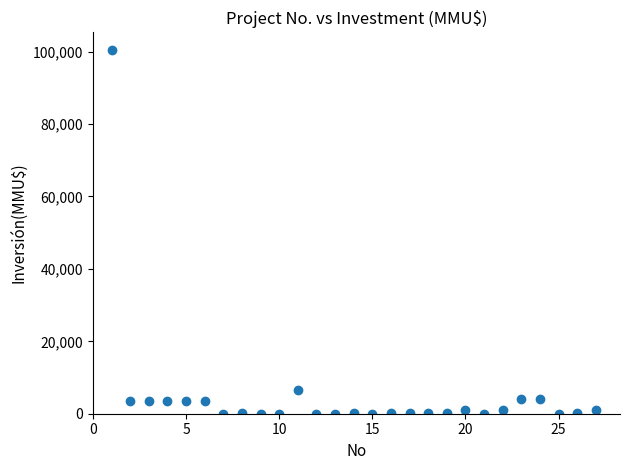

What Y value in the scatter plot is closest to 50160?

6500